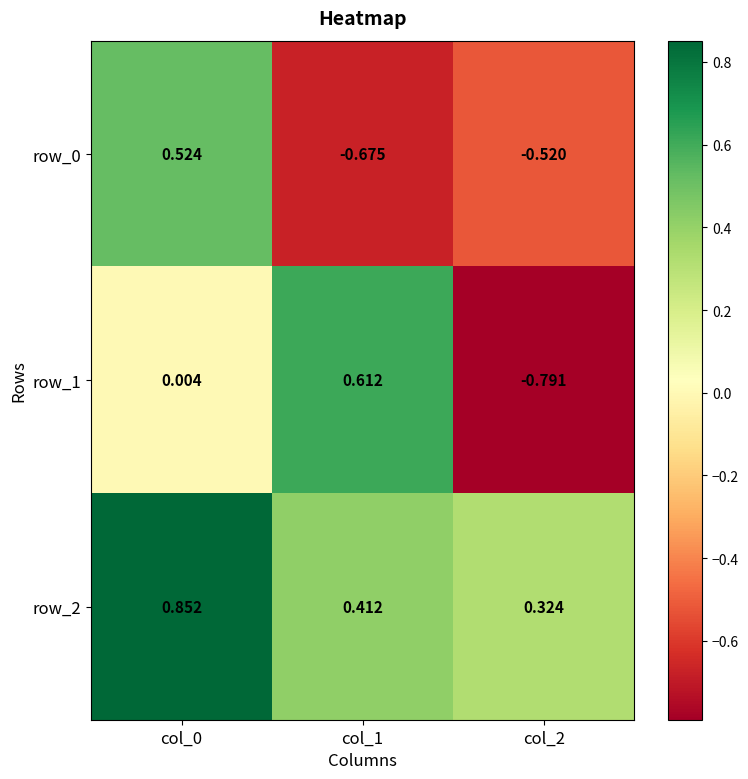

At how many categories does at least one series exceed 0?

3